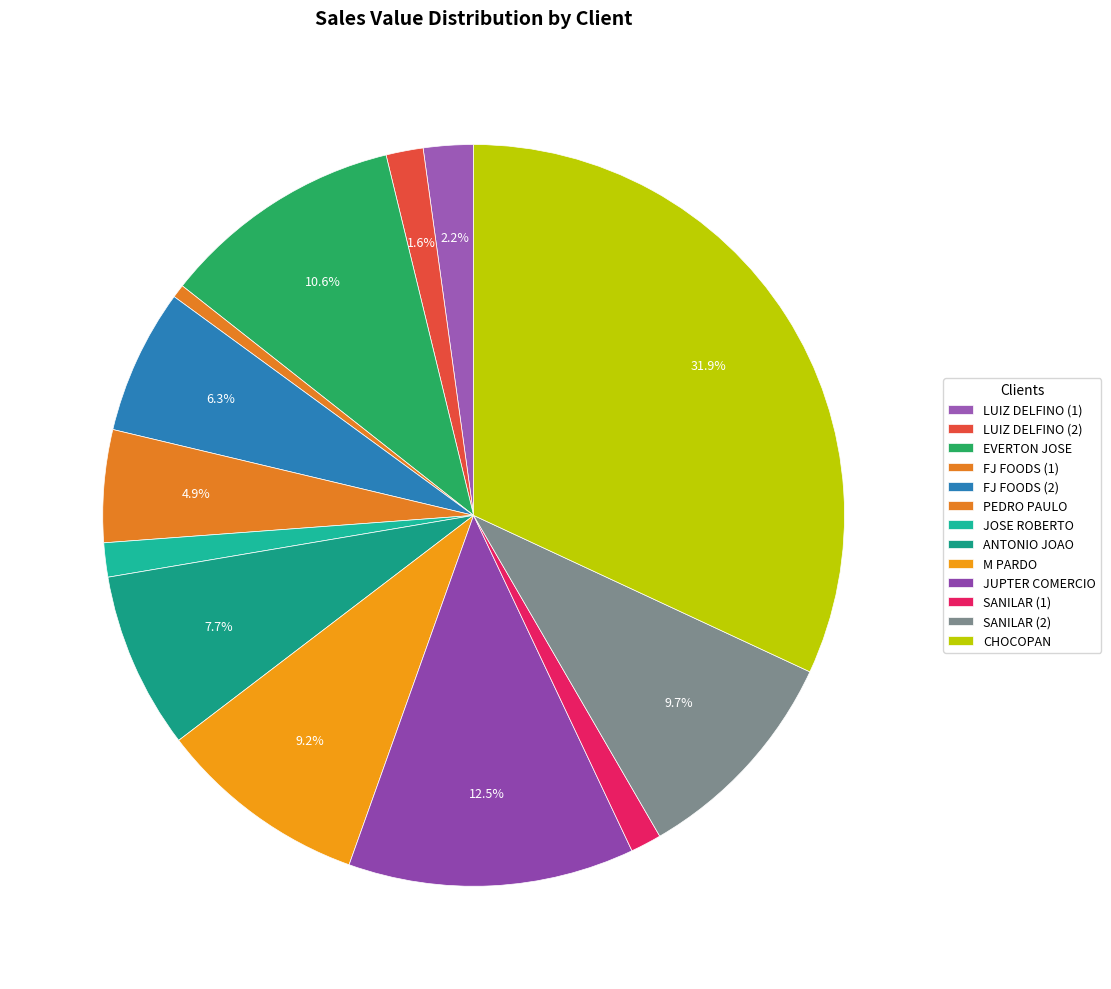

Count the number of slices in the pie.

13